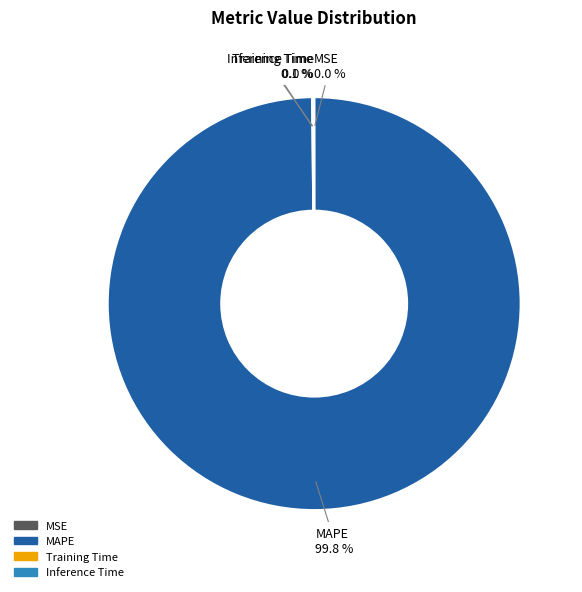

Is there a majority slice in this chart?

Yes